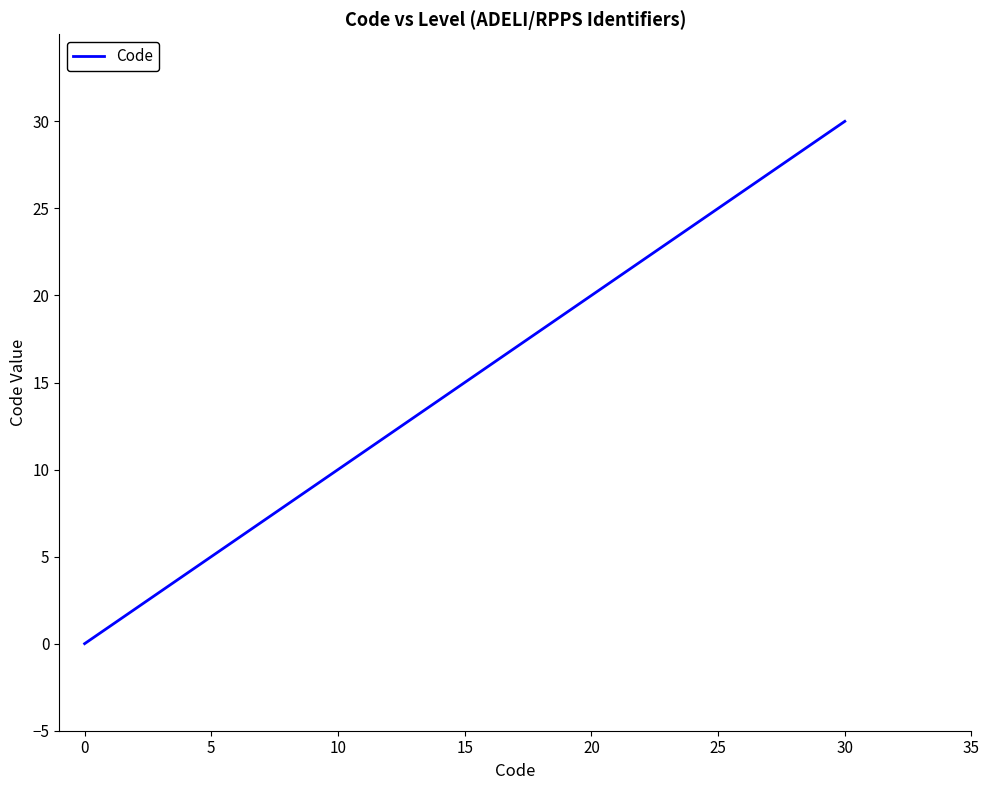

Reading left to right, list all the values displayed in this chart.

0	1	2	3	4	5	6	8	9	10	30